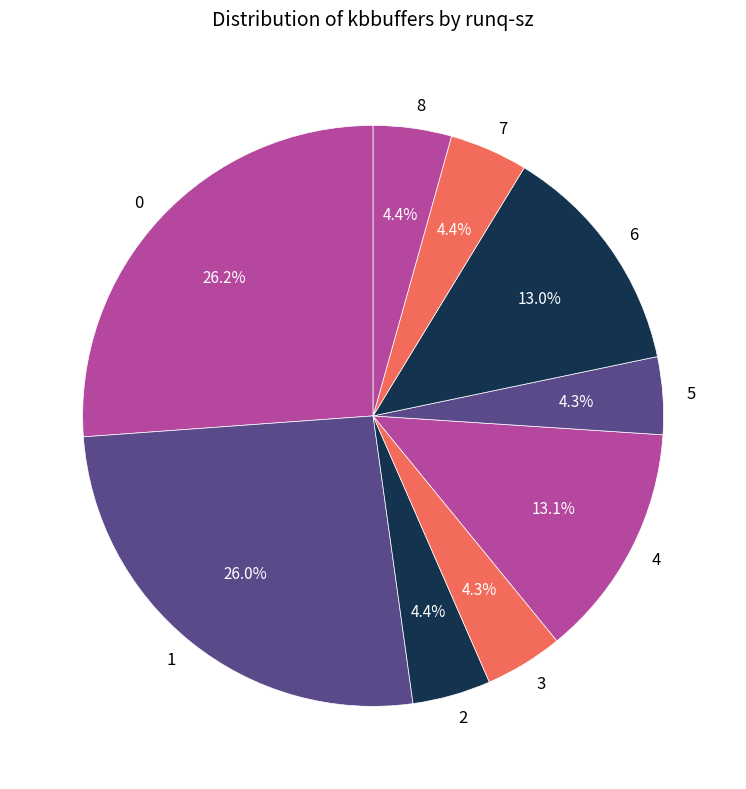

Combined, do 3 and 8 account for over 50%?

No